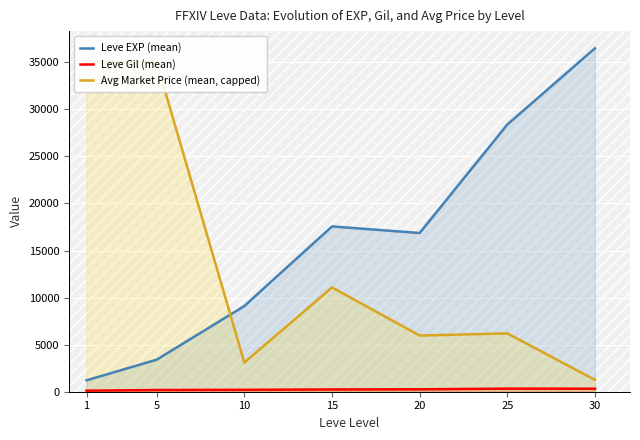

How many distinct data groups are displayed?

3